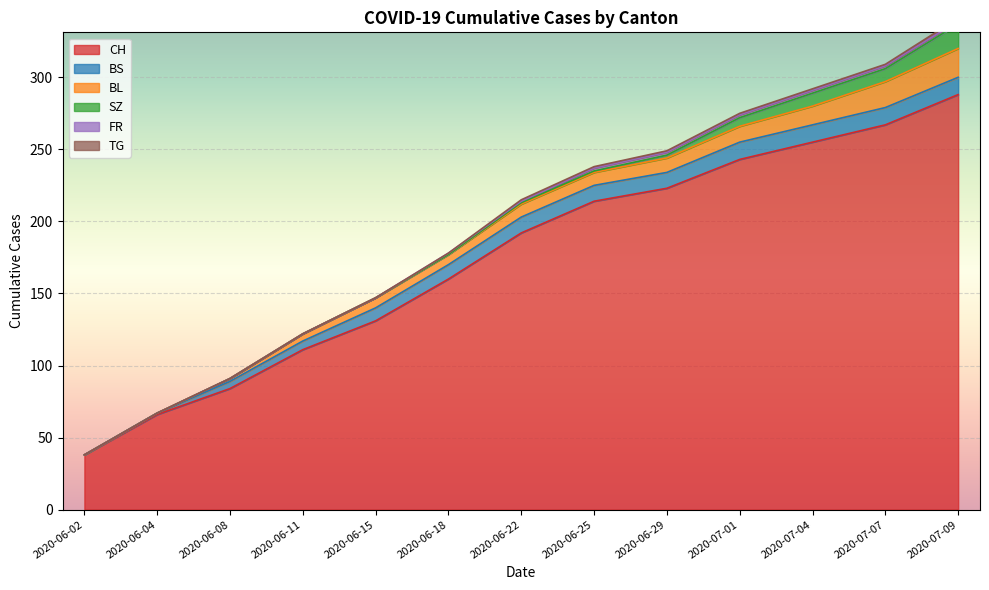

What is the label of the 13th point from the left?

2020-07-09